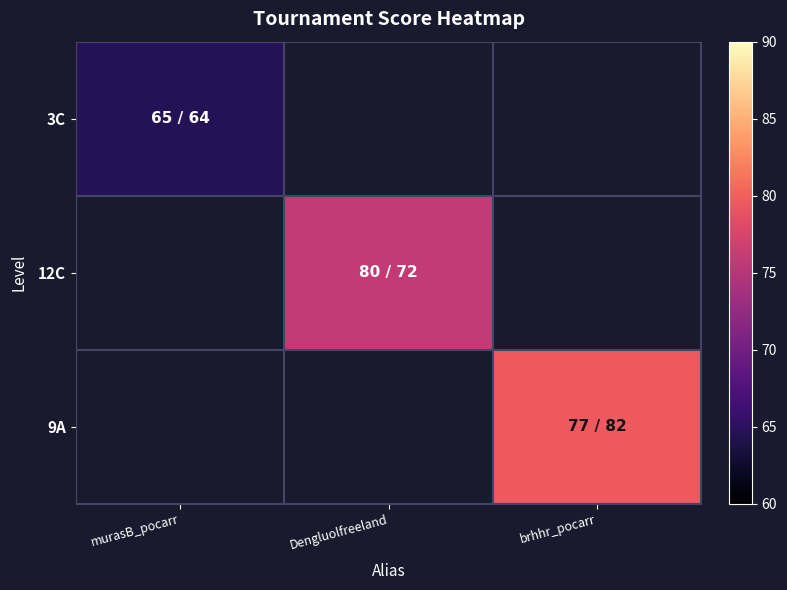

What is the smallest value displayed?

64.5